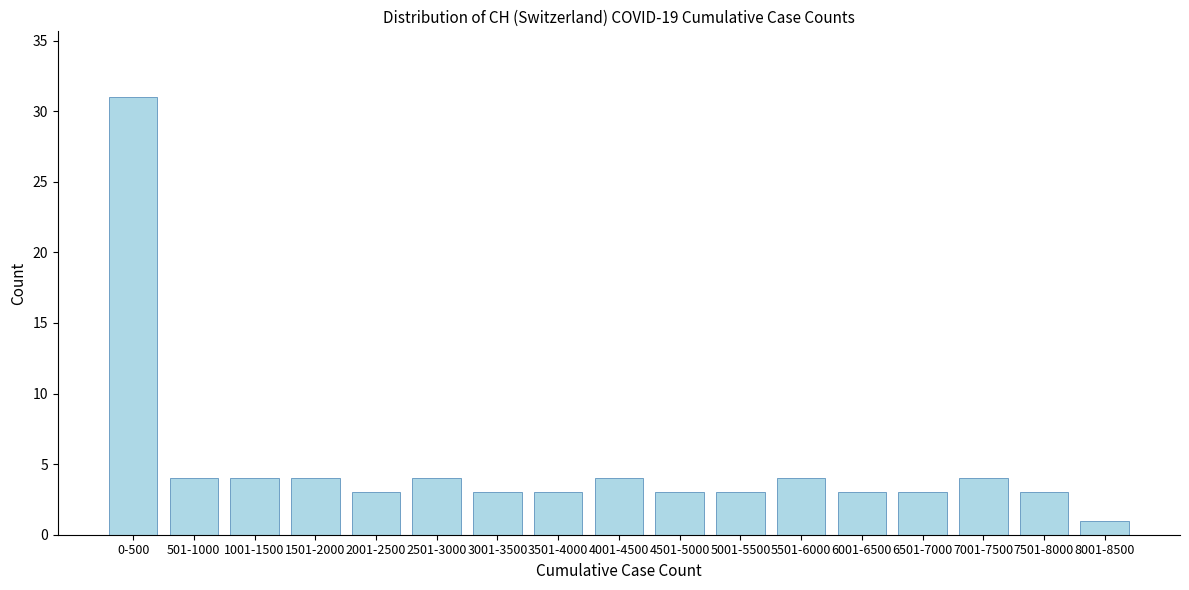

Reading left to right, list all the values displayed in this chart.

0-500=31	501-1000=4	1001-1500=4	1501-2000=4	2001-2500=3	2501-3000=4	3001-3500=3	3501-4000=3	4001-4500=4	4501-5000=3	5001-5500=3	5501-6000=4	6001-6500=3	6501-7000=3	7001-7500=4	7501-8000=3	8001-8500=1